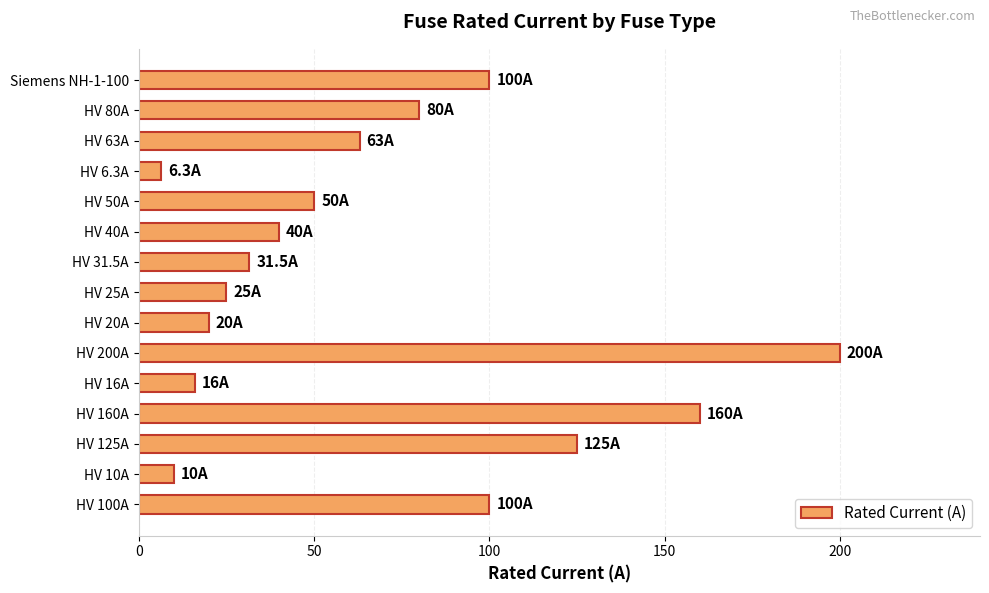

The value at HV 160A is 160.0. True or false?

True